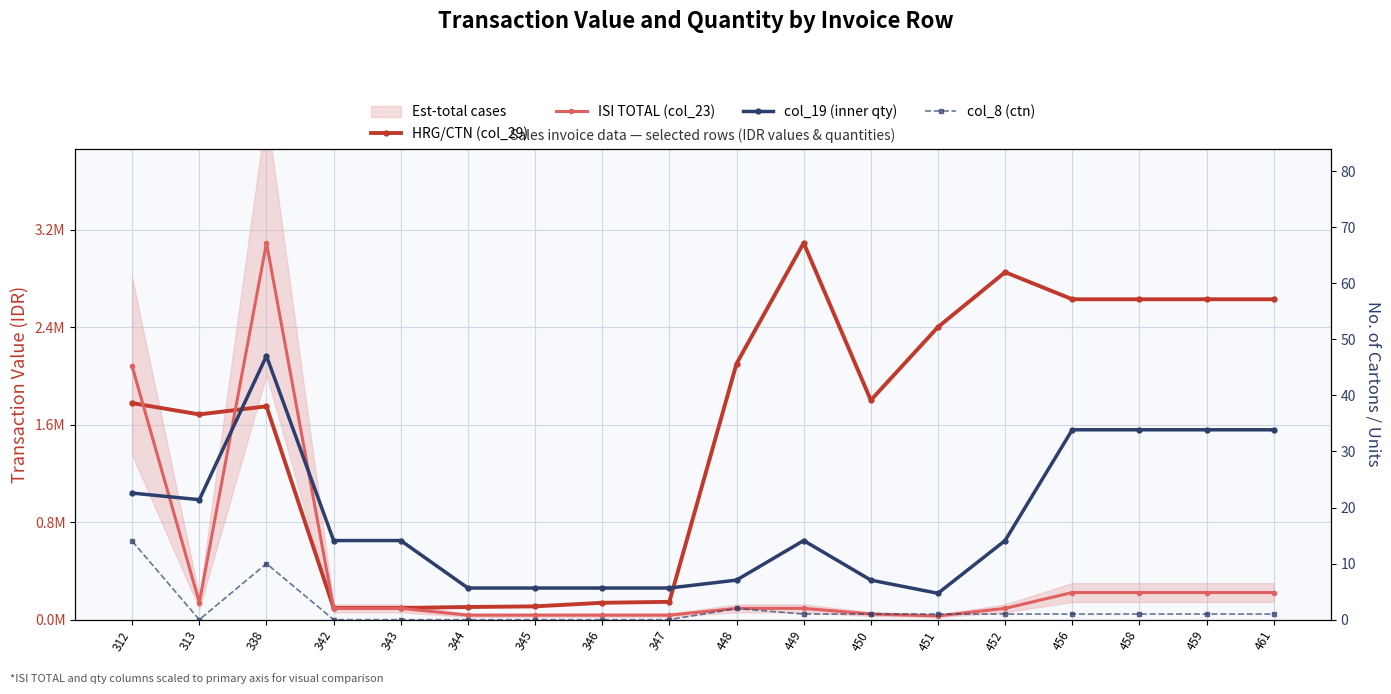

The col_19 (inner qty) series shows 216300.0 at 451. True or false?

True